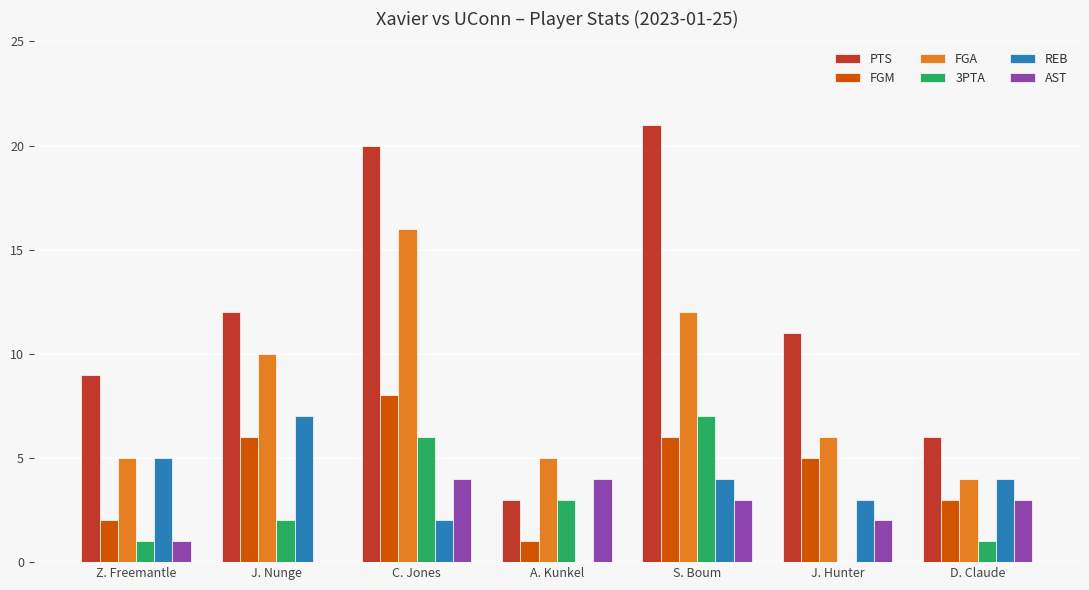

Where does the PTS series first go above 11?

J. Nunge